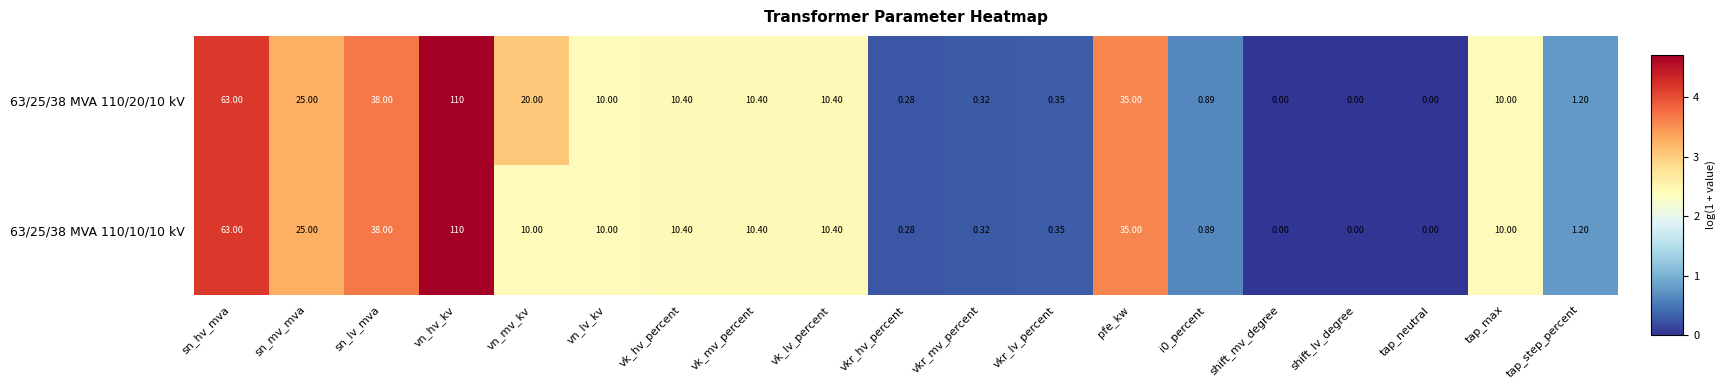

At which label is 63/25/38 MVA 110/20/10 kV closest to 55?

sn_hv_mva